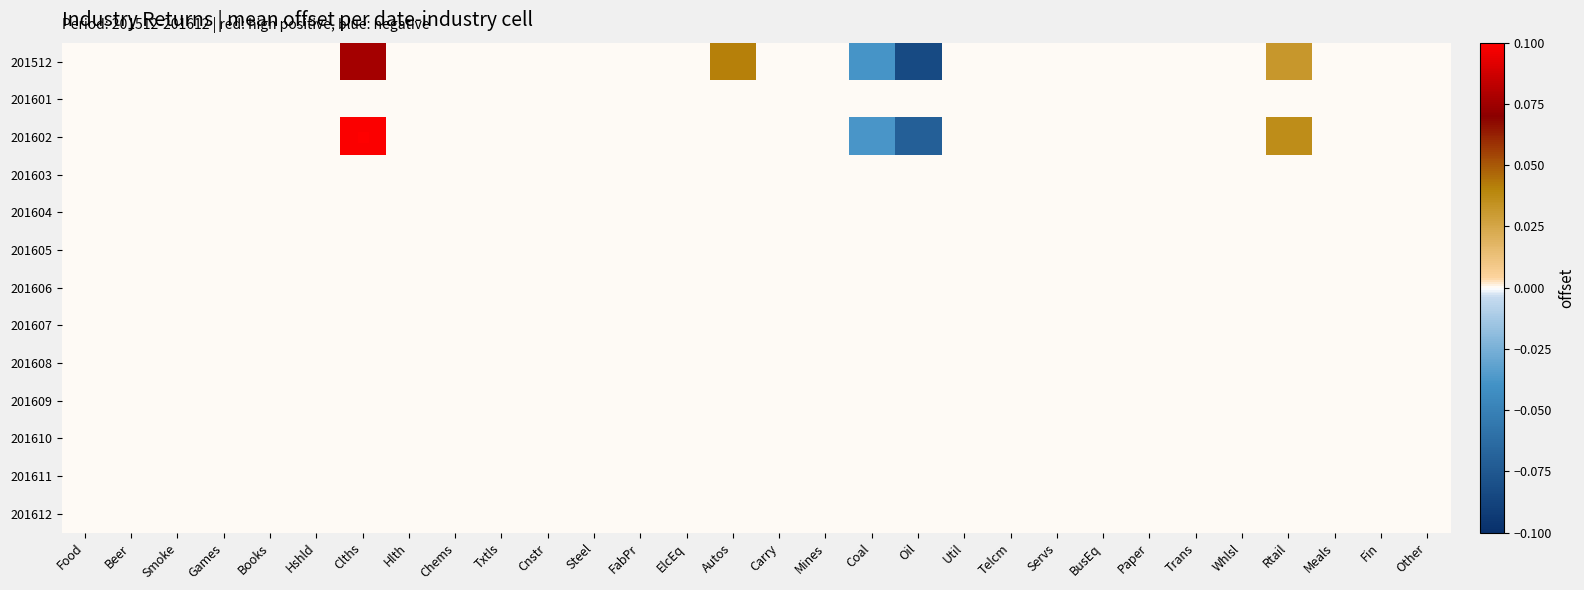

Which series has the largest range (max minus min)?

201602